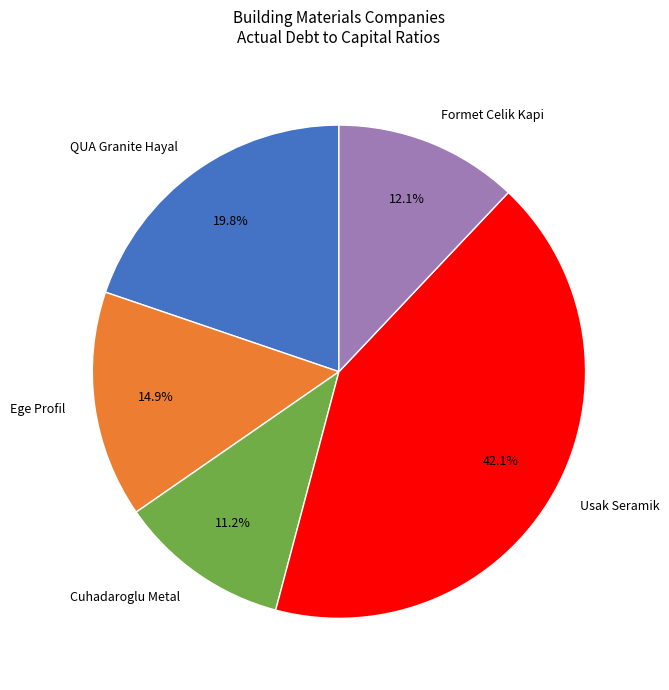

To the nearest percent, what is the difference between the largest and smallest slice percentages?

31%